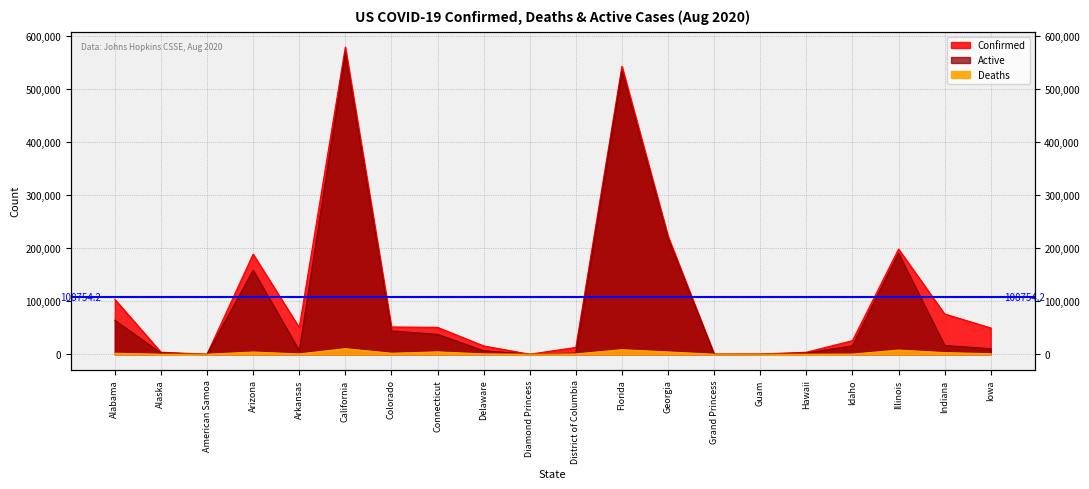

Is the value of Active at Colorado greater than the value of Confirmed at Georgia?

No